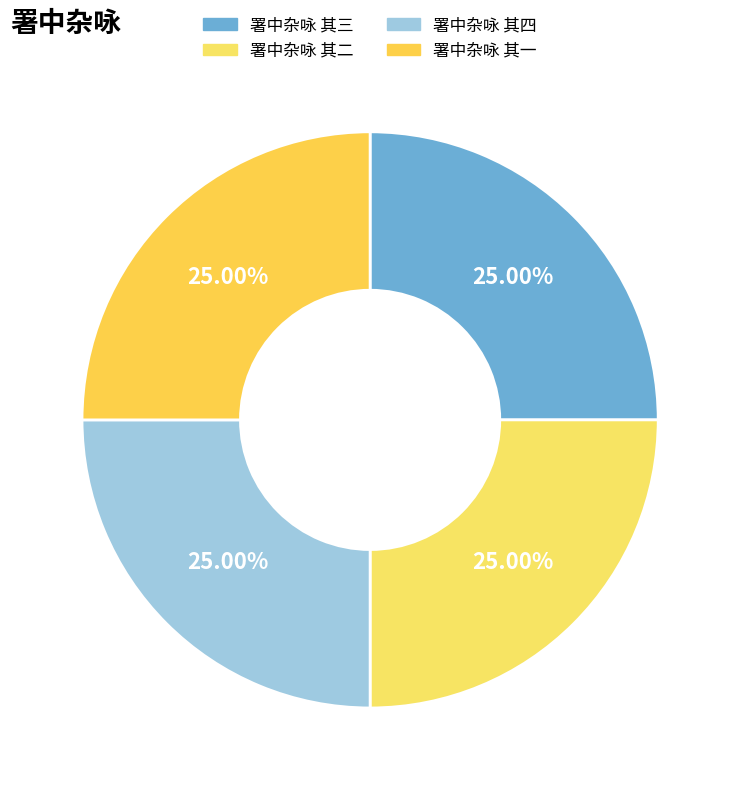

Count the number of slices in the pie.

4